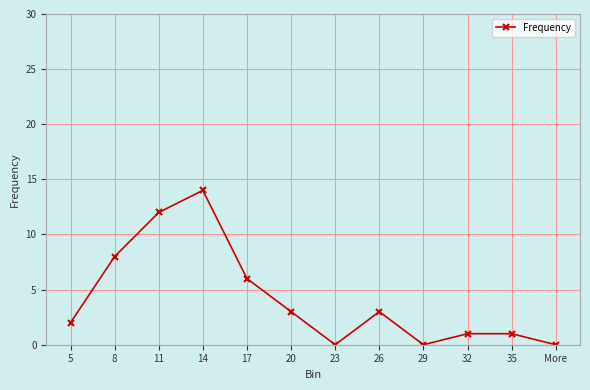

What is the change in value from 20 to More?

-3